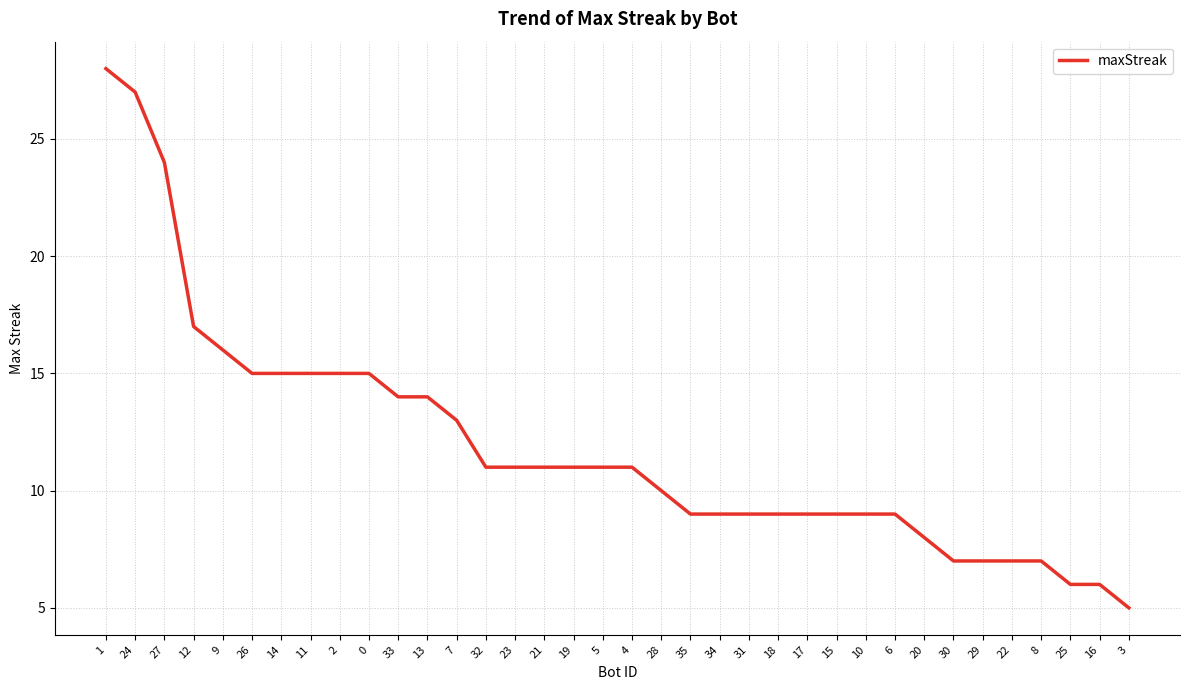

What position from the right is 23?

22